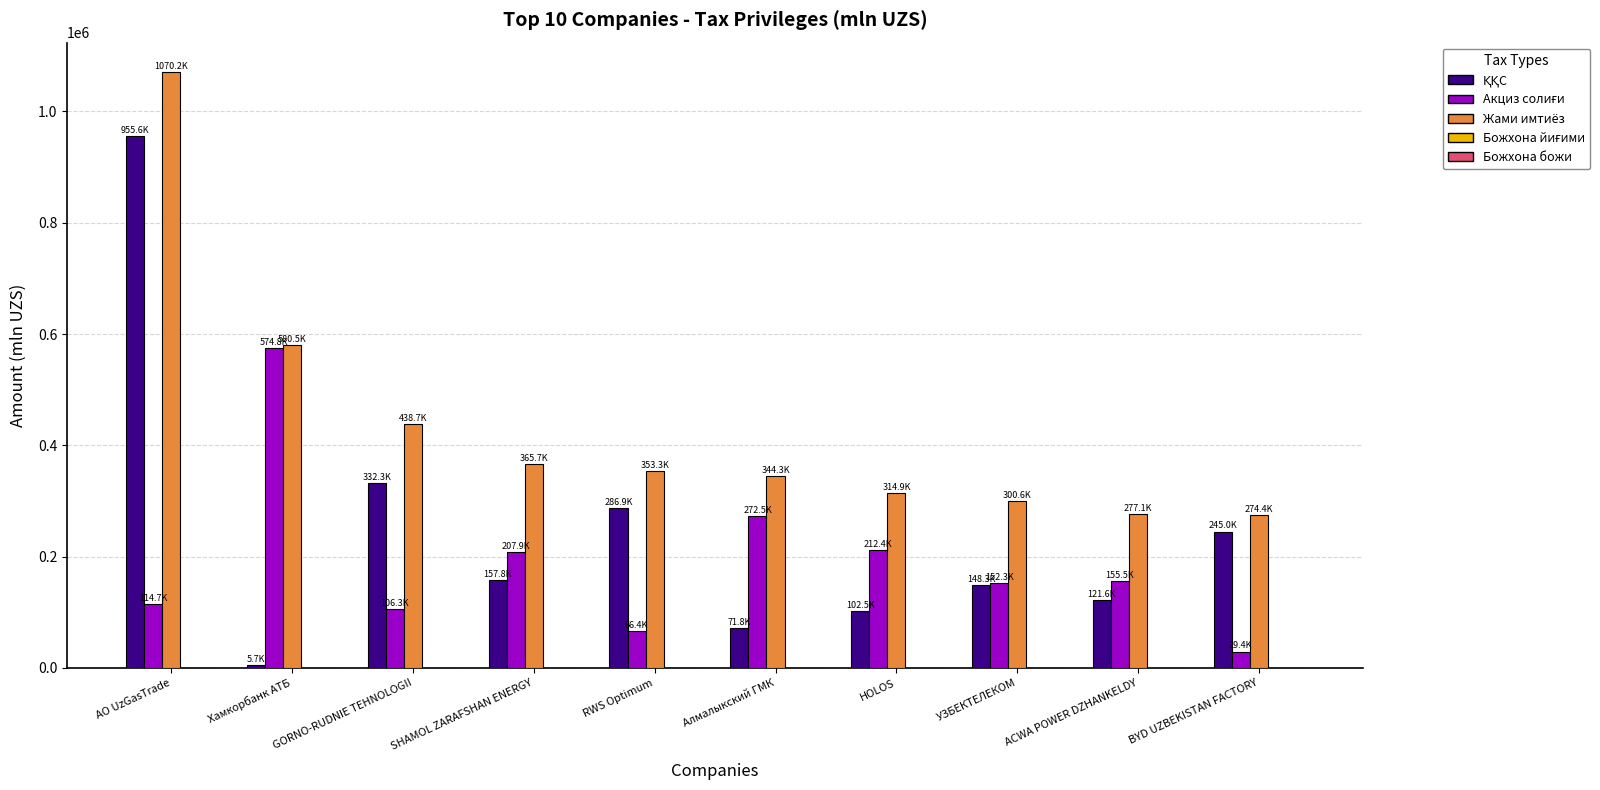

Is it true that Жами имтиёз equals 527755.9 at RWS Optimum?

False